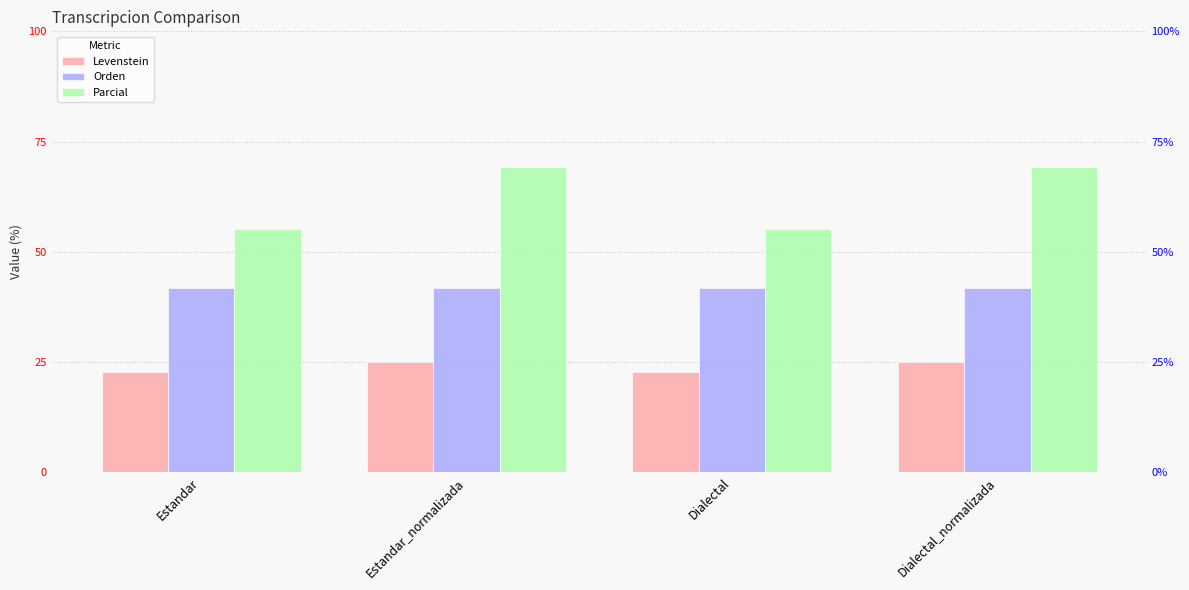

Reading right to left, extract all data points from this chart.

Levenstein: Dialectal_normalizada=25.0	Dialectal=22.9	Estandar_normalizada=25.0	Estandar=22.9
Orden: Dialectal_normalizada=41.9	Dialectal=41.9	Estandar_normalizada=41.9	Estandar=41.9
Parcial: Dialectal_normalizada=69.2	Dialectal=55.2	Estandar_normalizada=69.2	Estandar=55.2